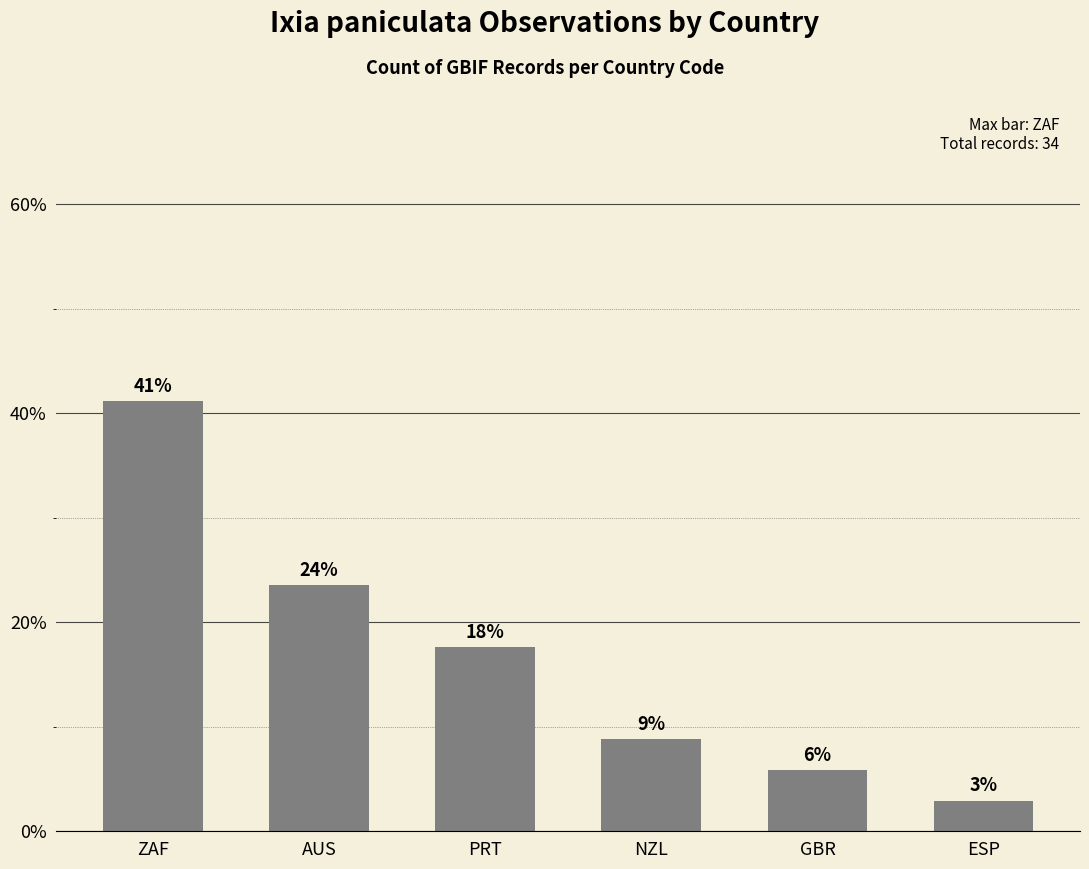

List the labels in order of value, smallest first.

ESP, GBR, NZL, PRT, AUS, ZAF